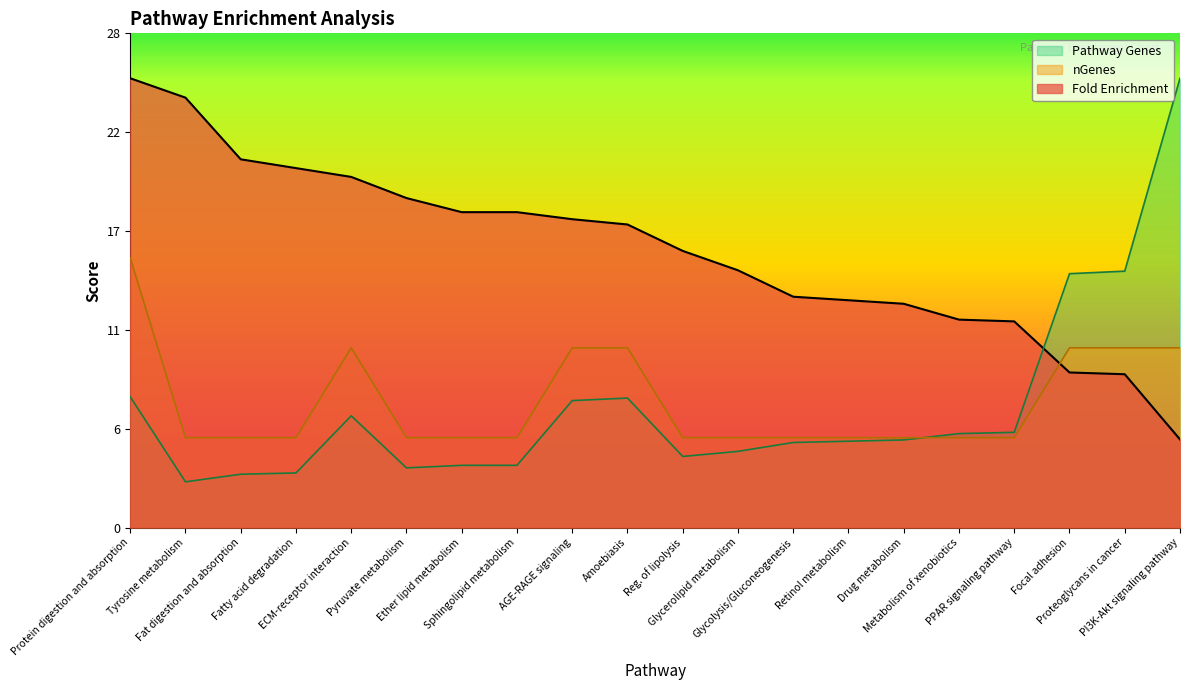

What is the difference between the highest and lowest values at Drug metabolism?

7.7